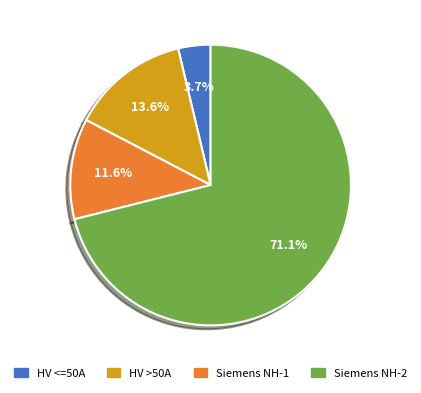

Which category has the biggest portion of the pie?

Siemens NH-2